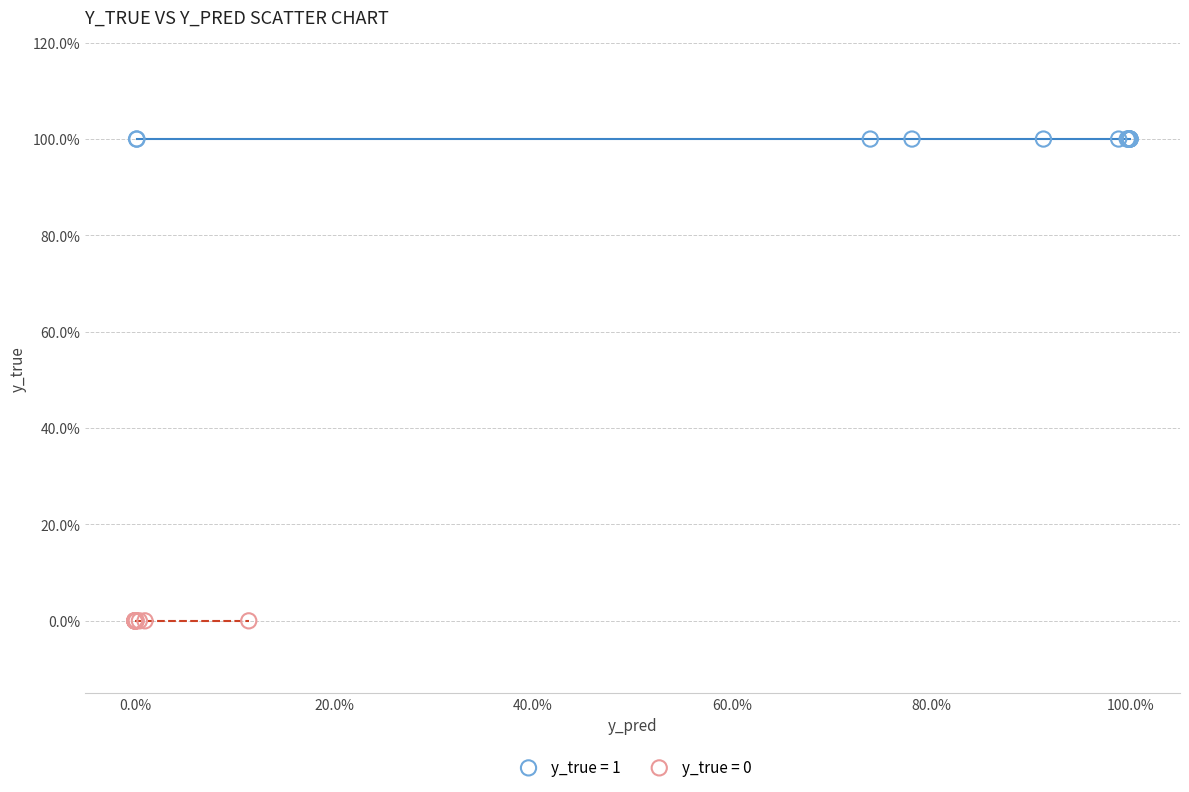

Which series reaches the minimum Y coordinate?

y_true = 0